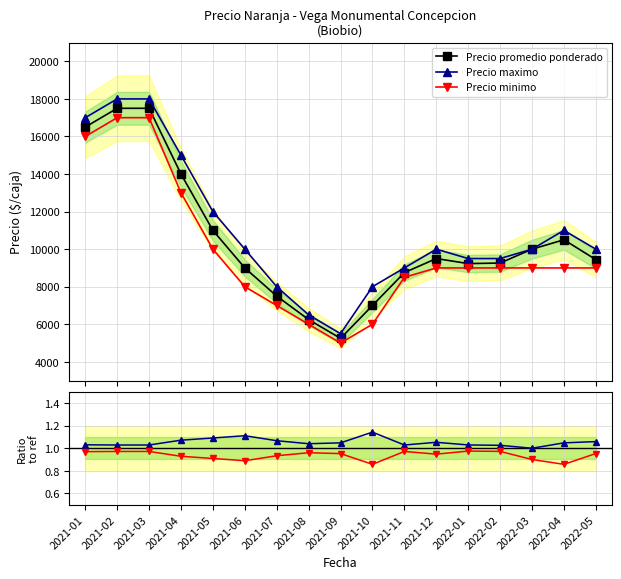

What is the value of the Precio promedio ponderado point at the 13th from the left?

9232.0